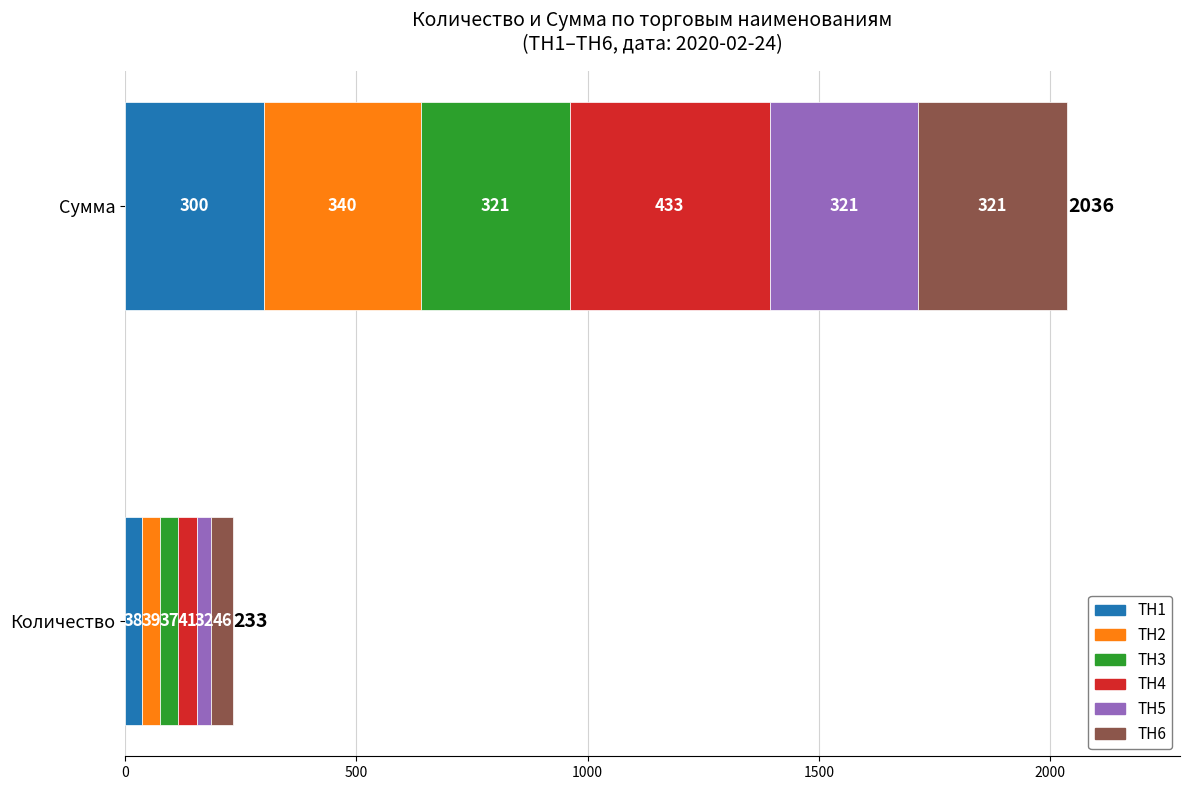

How many series are shown in this chart?

6